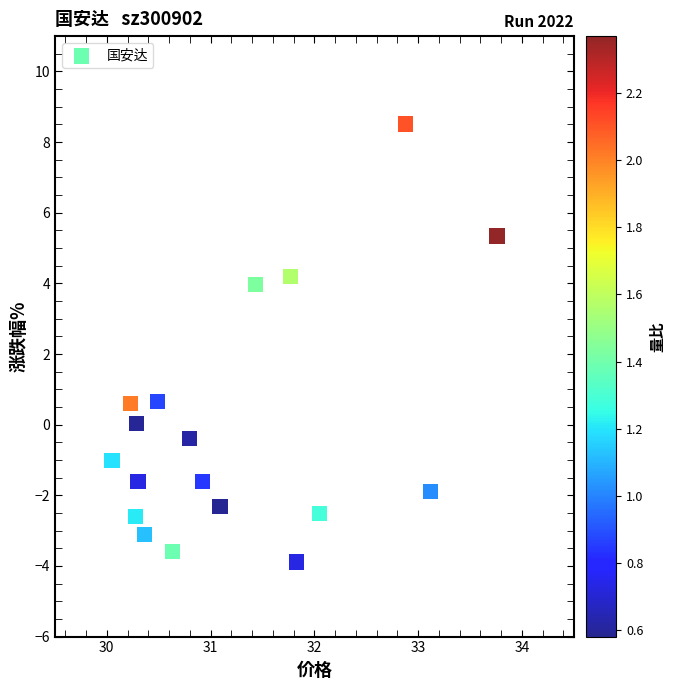

What is the range of X values (max minus min)?

3.7